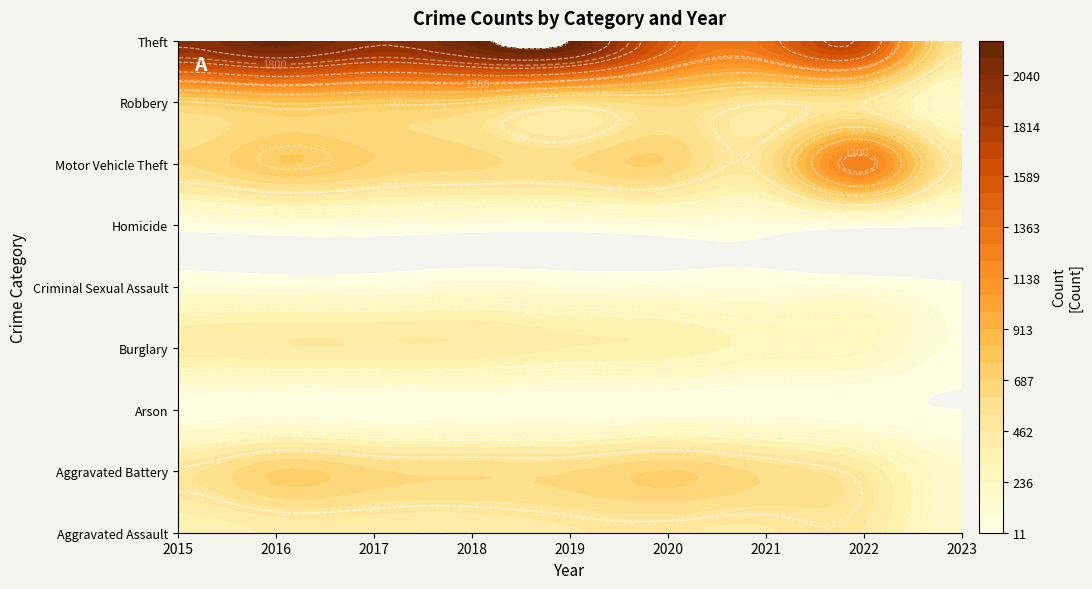

Reading left to right, list all the values displayed in this chart.

Aggravated Assault: 2015=323	2016=402	2017=396	2018=392	2019=452	2020=468	2021=452	2022=457	2023=169
Aggravated Battery: 2015=515	2016=691	2017=623	2018=600	2019=608	2020=691	2021=587	2022=446	2023=175
Arson: 2015=35	2016=40	2017=23	2018=37	2019=32	2020=55	2021=43	2022=31	2023=11
Burglary: 2015=422	2016=451	2017=453	2018=443	2019=383	2020=363	2021=280	2022=251	2023=68
Criminal Sexual Assault: 2015=105	2016=87	2017=90	2018=122	2019=102	2020=89	2021=82	2022=93	2023=24
Homicide: 2015=50	2016=87	2017=82	2018=56	2019=53	2020=81	2021=69	2022=48	2023=14
Motor Vehicle Theft: 2015=614	2016=756	2017=680	2018=631	2019=611	2020=674	2021=560	2022=1270	2023=469
Robbery: 2015=726	2016=819	2017=780	2018=741	2019=577	2020=639	2021=506	2022=497	2023=158
Theft: 2015=1981	2016=2148	2017=1968	2018=2140	2019=2190	2020=1518	2021=1392	2022=1652	2023=535